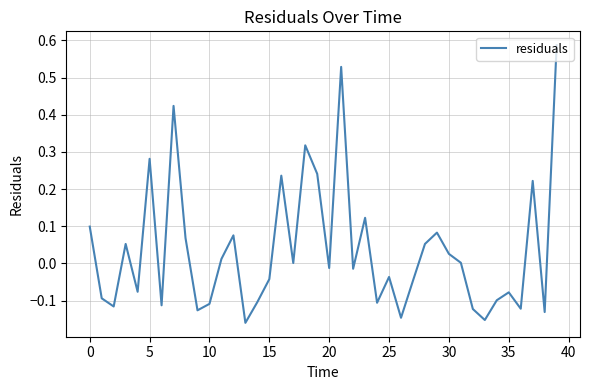

What is the difference between the maximum and minimum values?

0.7